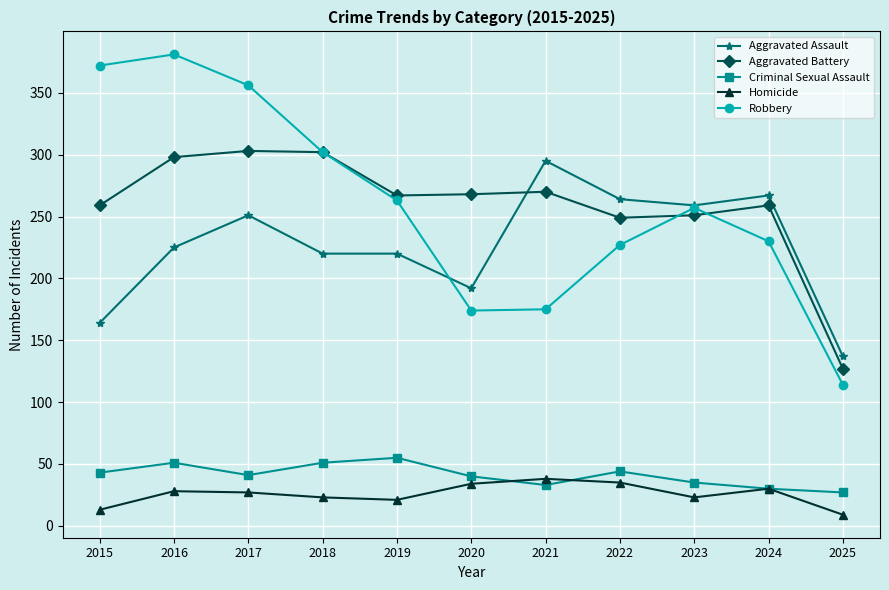

The Aggravated Battery series shows 106 at 2016. True or false?

False